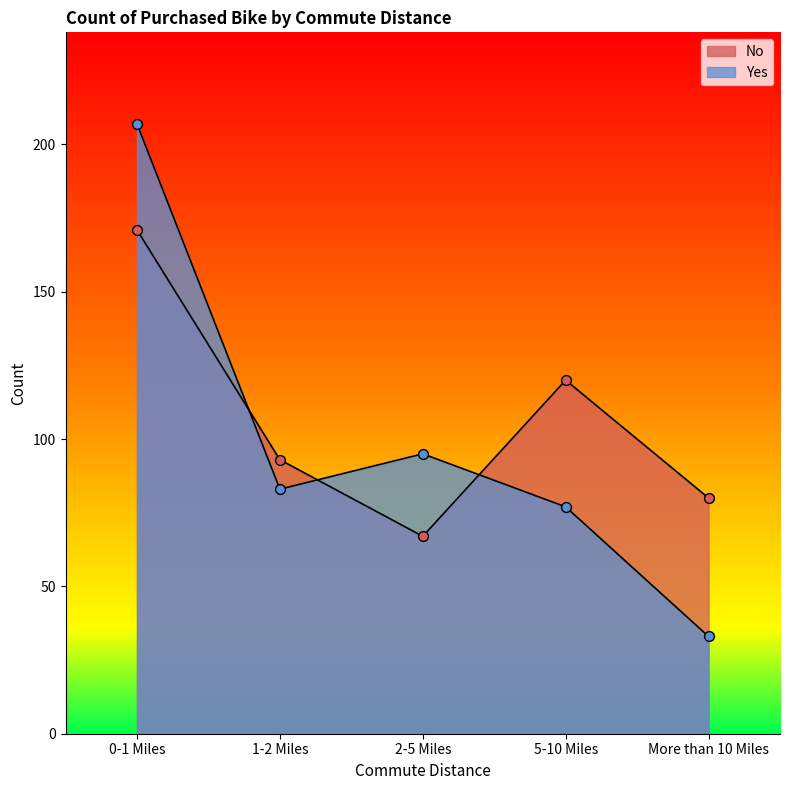

What is the total value across all series at More than 10 Miles?

113